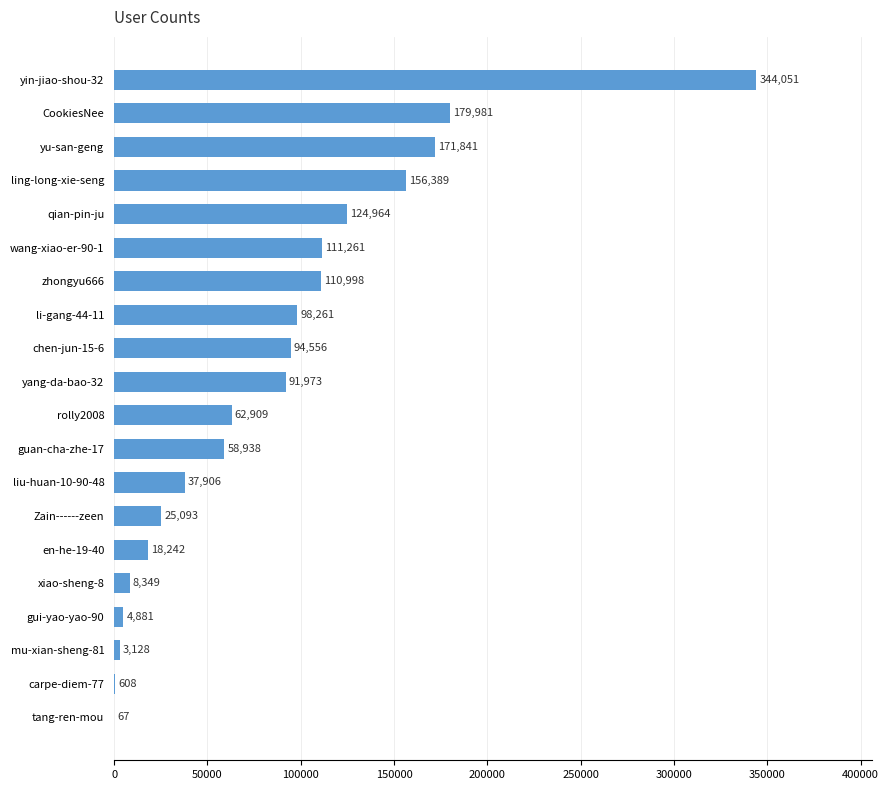

Reading bottom to top, transcribe all the data shown in this chart.

tang-ren-mou=67	carpe-diem-77=608	mu-xian-sheng-81=3128	gui-yao-yao-90=4881	xiao-sheng-8=8349	en-he-19-40=18242	Zain------zeen=25093	liu-huan-10-90-48=37906	guan-cha-zhe-17=58938	rolly2008=62909	yang-da-bao-32=91973	chen-jun-15-6=94556	li-gang-44-11=98261	zhongyu666=110998	wang-xiao-er-90-1=111261	qian-pin-ju=124964	ling-long-xie-seng=156389	yu-san-geng=171841	CookiesNee=179981	yin-jiao-shou-32=344051